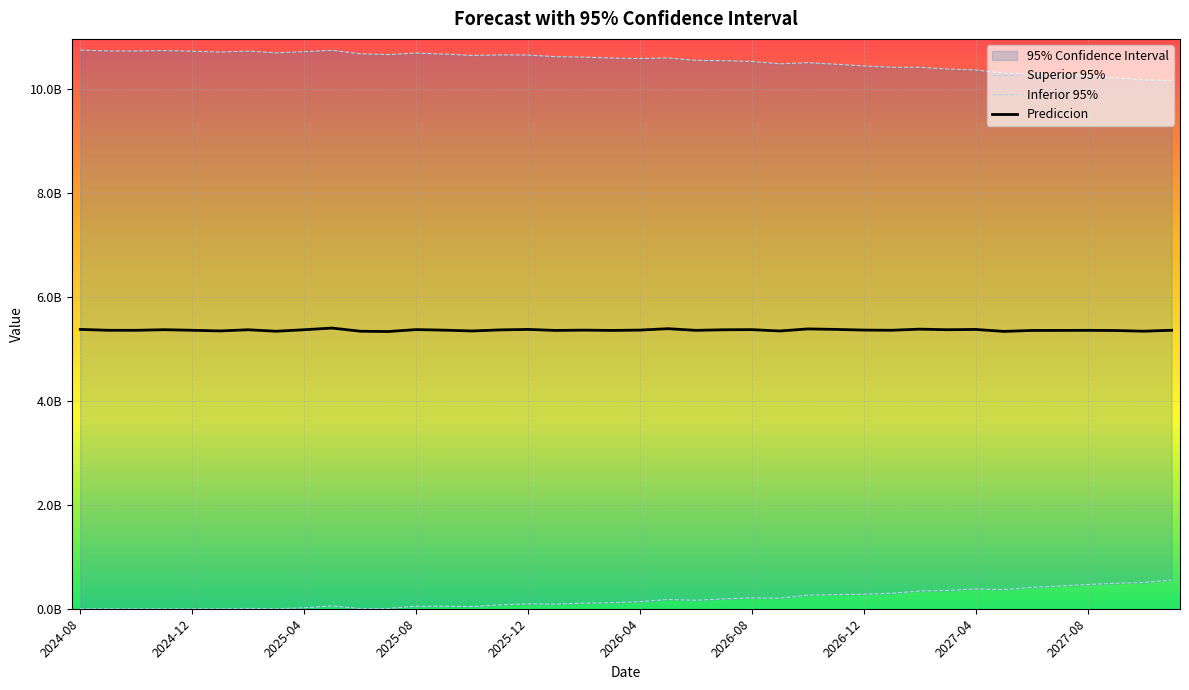

What are all the series names shown in the legend?

Superior 95%, Inferior 95%, Prediccion